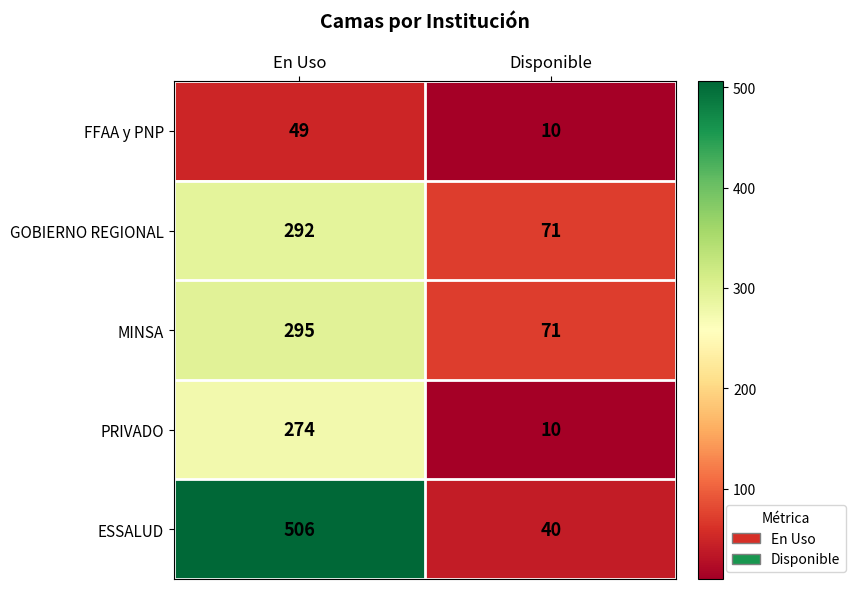

True or false: PRIVADO has a value of 4 at Disponible.

False